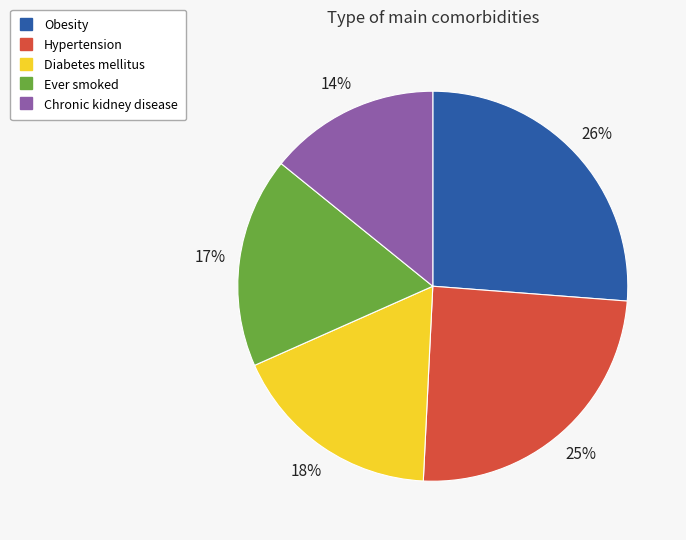

To the nearest percent, what is the average slice percentage?

20%